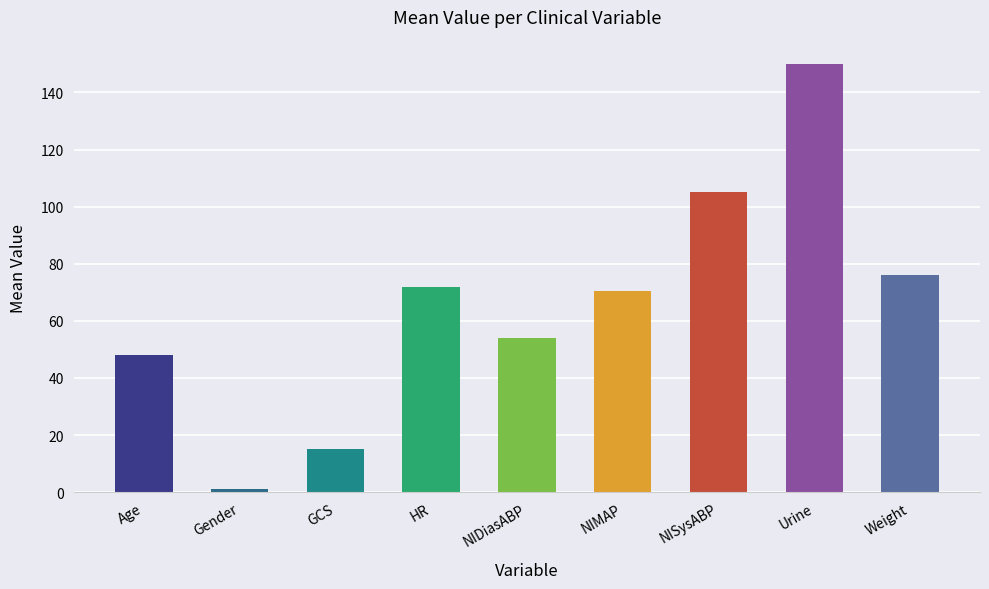

What is the minimum value shown in the chart?

1.0